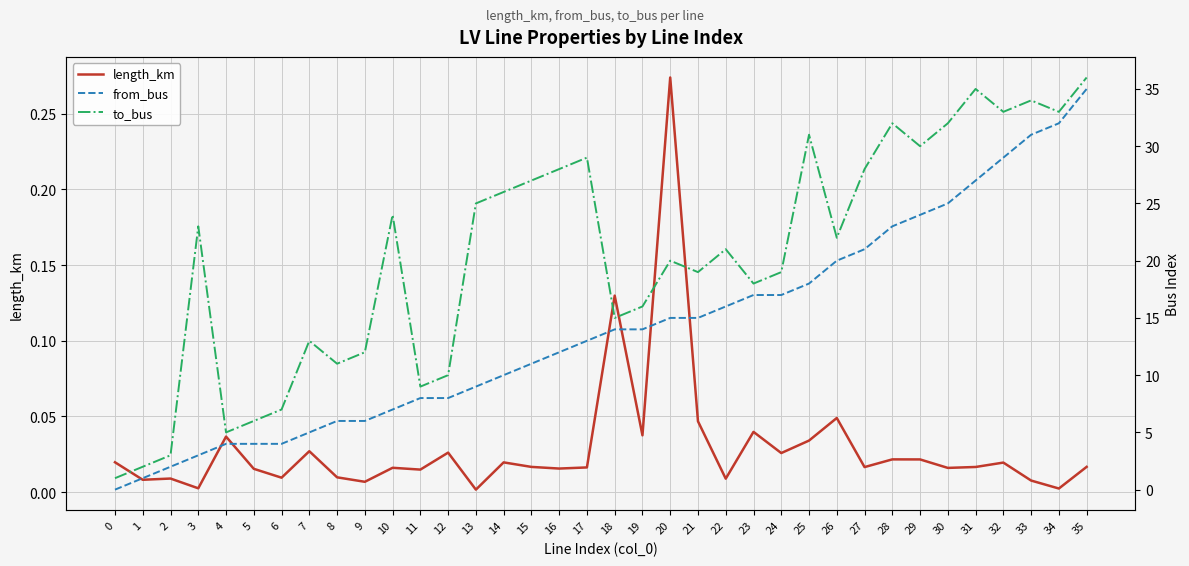

What is the total value across all series at 16?

40.0